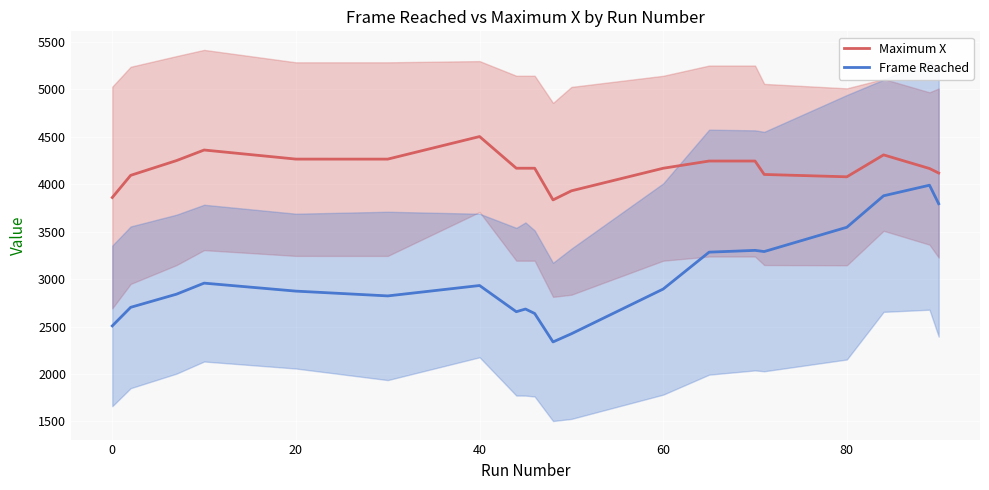

List the series in order of their overall mean, highest first.

Maximum X, Frame Reached